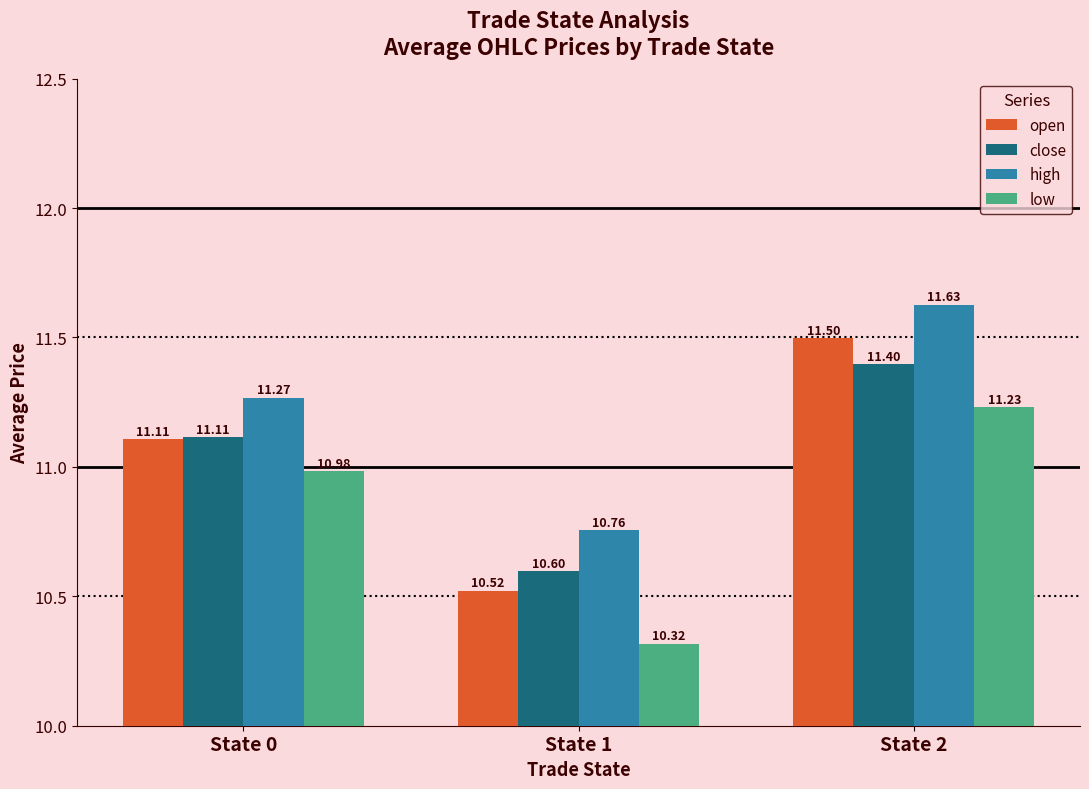

How many data points in open are less than 11?

1